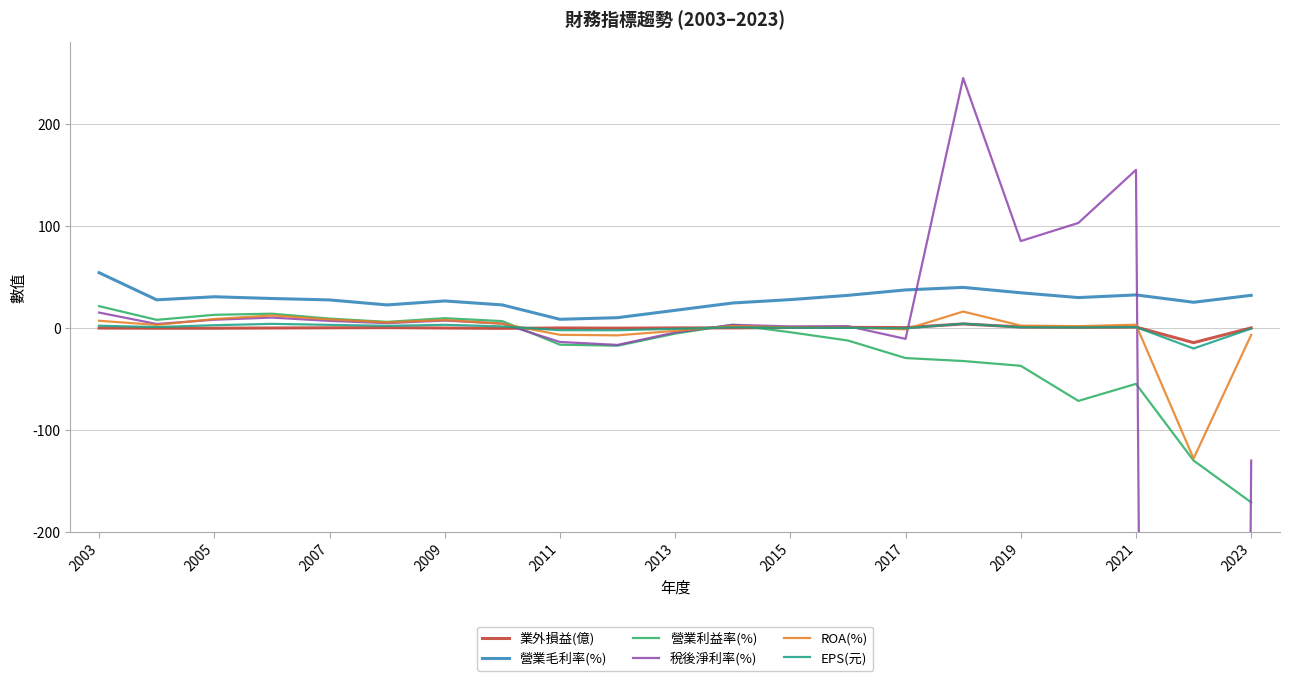

Is the value of EPS(元) at 2019 greater than the value of 營業毛利率(%) at 2017?

No